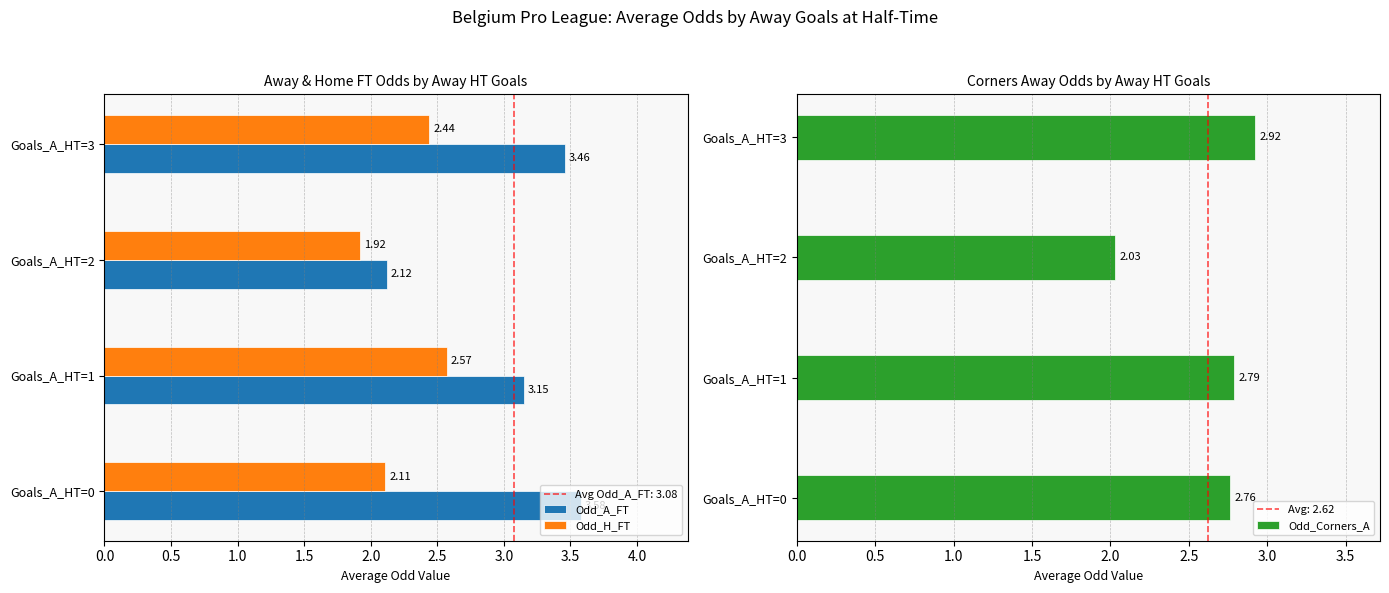

Are the bars grouped side by side (vs. stacked)?

Yes